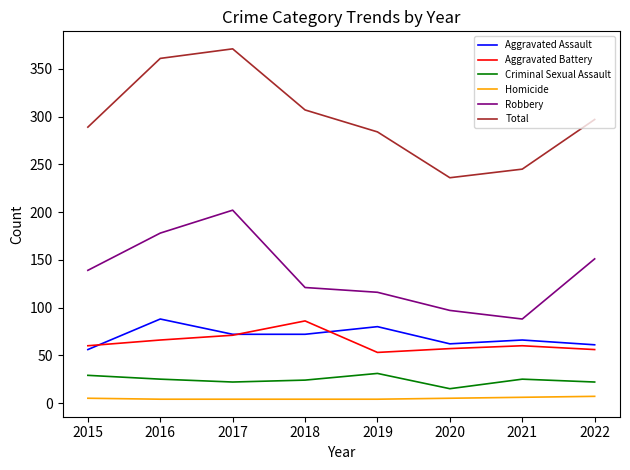

True or false: Aggravated Assault has more than 2 interior local peaks.

True